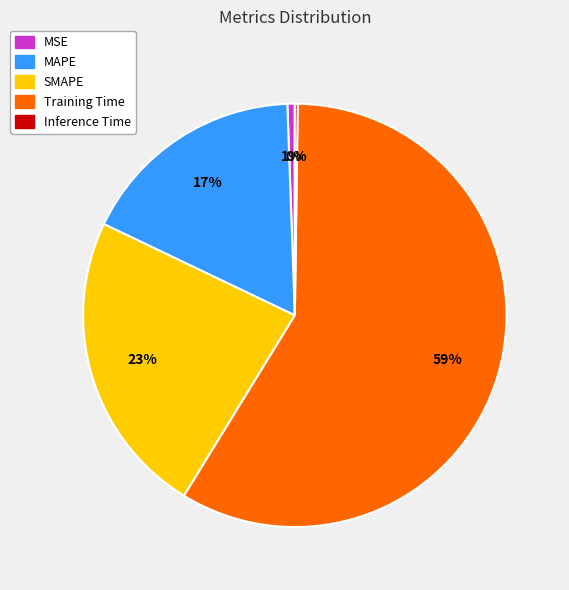

Is there any slice that represents more than half of the pie?

Yes